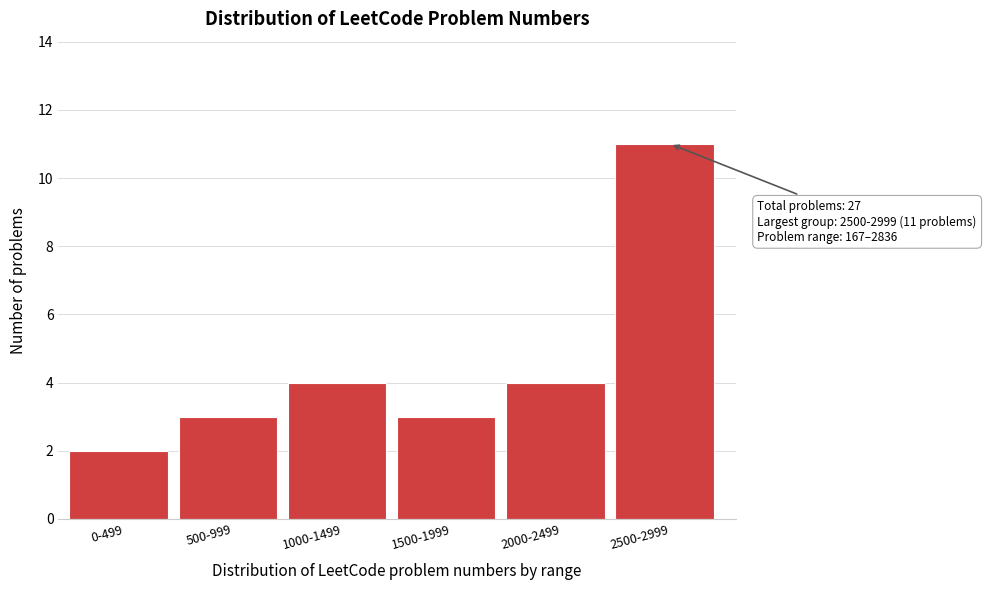

Reading left to right, what are all the values shown in this chart?

0-499=2	500-999=3	1000-1499=4	1500-1999=3	2000-2499=4	2500-2999=11